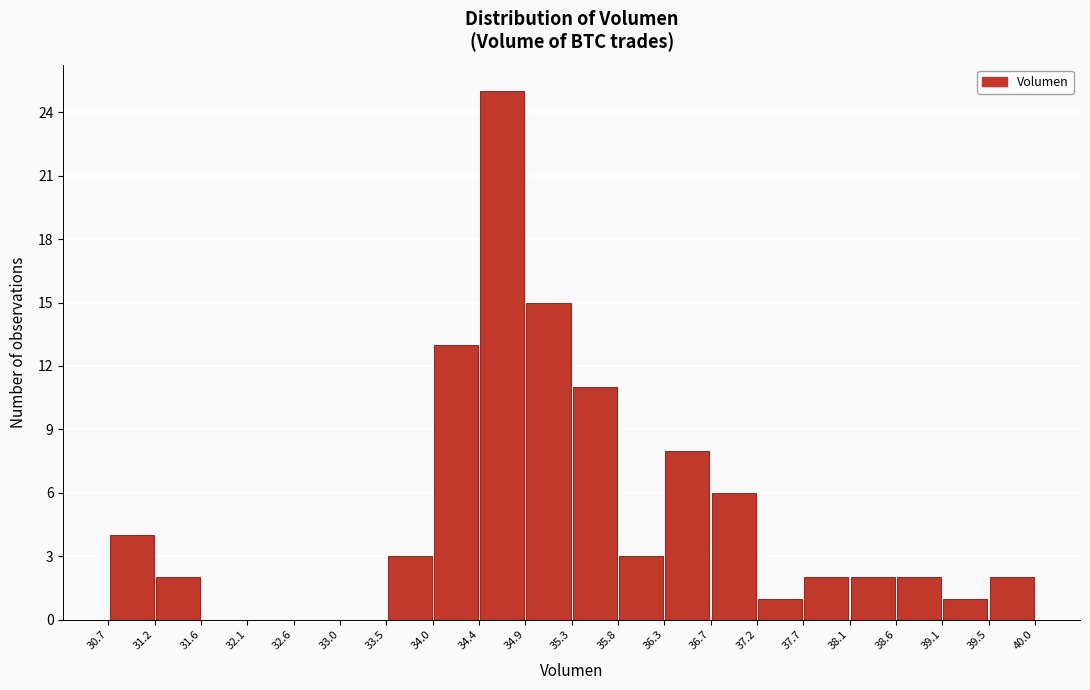

Reading left to right, transcribe this chart: for each bar, give the range it covers on the x-axis and its height. The values are not printed on the chart, so give them approximately, as read against the axis.

30.7 to 31.2: 4
31.2 to 31.6: 2
31.6 to 32.1: 0
32.1 to 32.6: 0
32.6 to 33.0: 0
33.0 to 33.5: 0
33.5 to 34.0: 3
34.0 to 34.4: 13
34.4 to 34.9: 25
34.9 to 35.3: 15
35.3 to 35.8: 11
35.8 to 36.3: 3
36.3 to 36.7: 8
36.7 to 37.2: 6
37.2 to 37.7: 1
37.7 to 38.1: 2
38.1 to 38.6: 2
38.6 to 39.1: 2
39.1 to 39.5: 1
39.5 to 40.0: 2